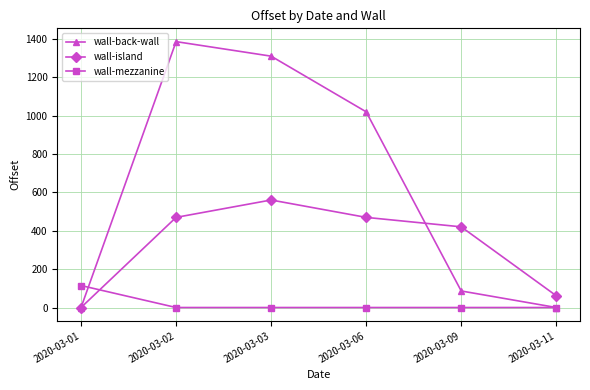

At how many categories does at least one series exceed 367?

4